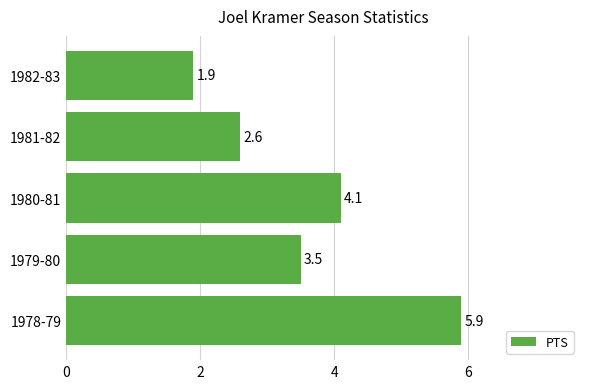

What value does the data have at 1980-81?

4.1